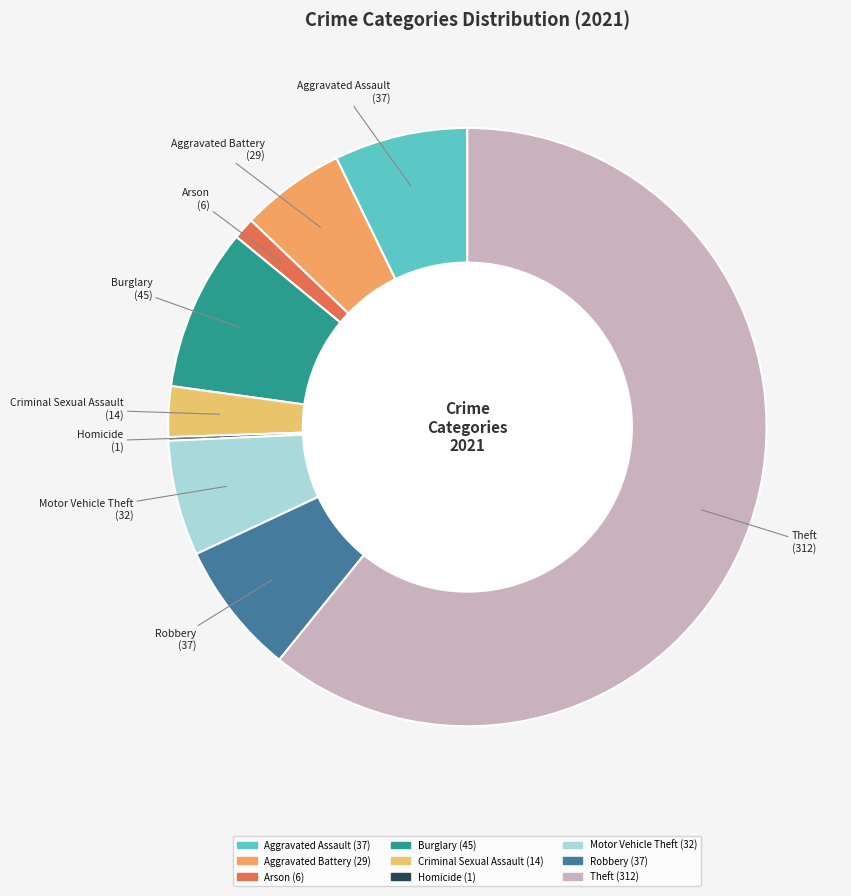

Which slice is the largest?

Theft